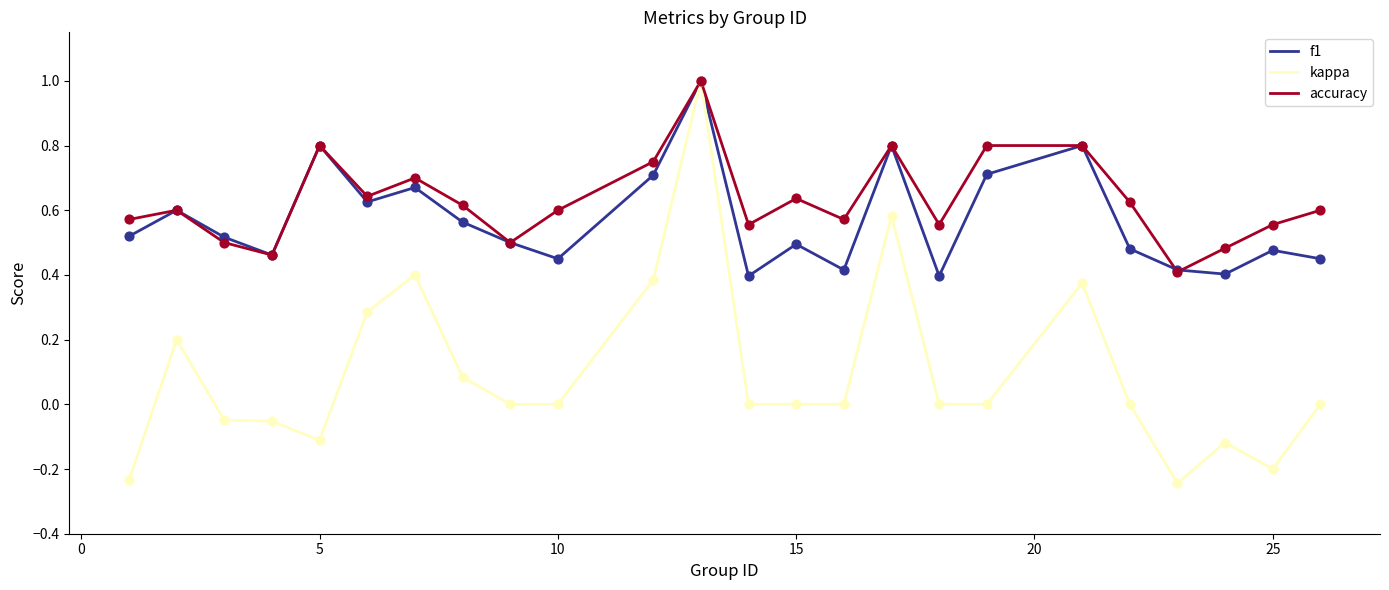

Which series has the widest spread of values?

kappa